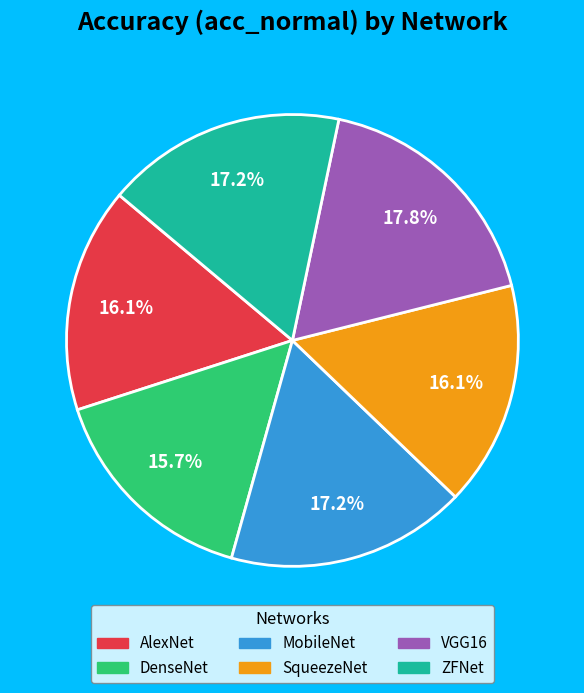

How many slices are in this pie chart?

6